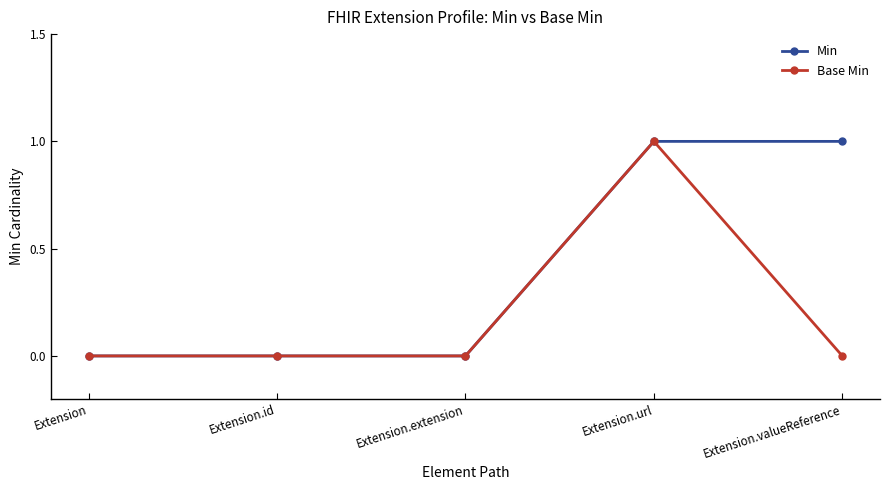

Between Extension and Extension.valueReference, which series saw the biggest shift?

Min